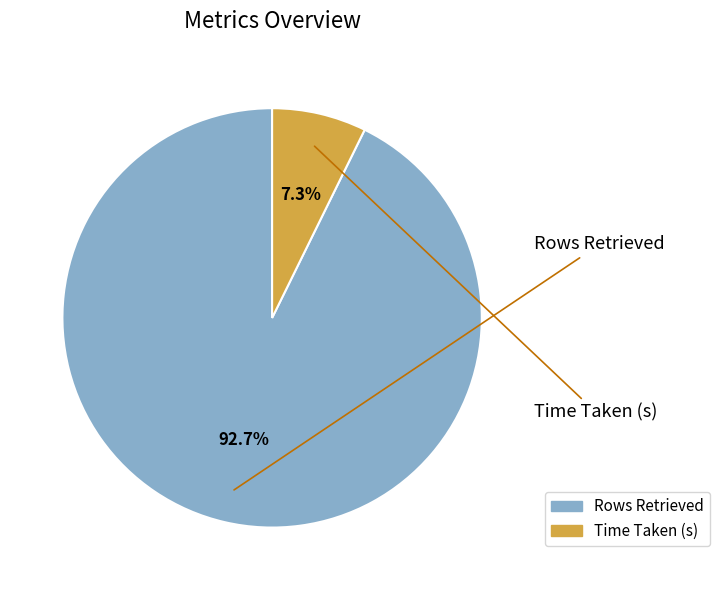

Count the number of slices in the pie.

2